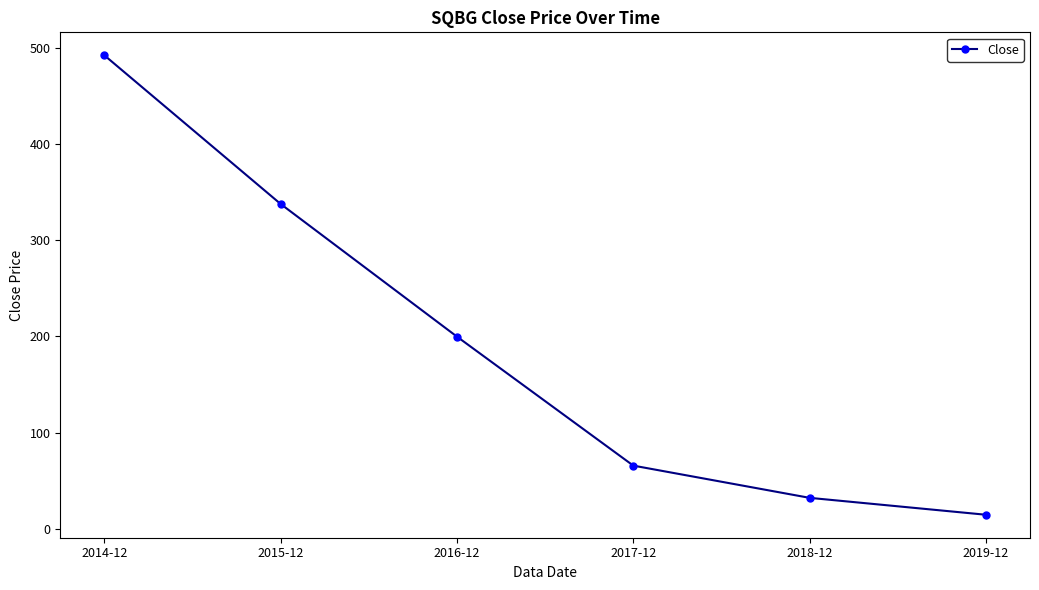

Rank the categories by value from lowest to highest.

2019-12, 2018-12, 2017-12, 2016-12, 2015-12, 2014-12